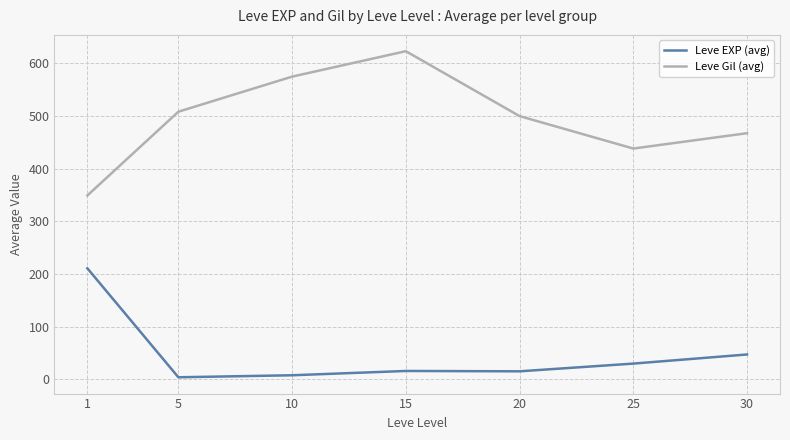

Is it true that Leve Gil (avg) equals 119.7 at 20?

False